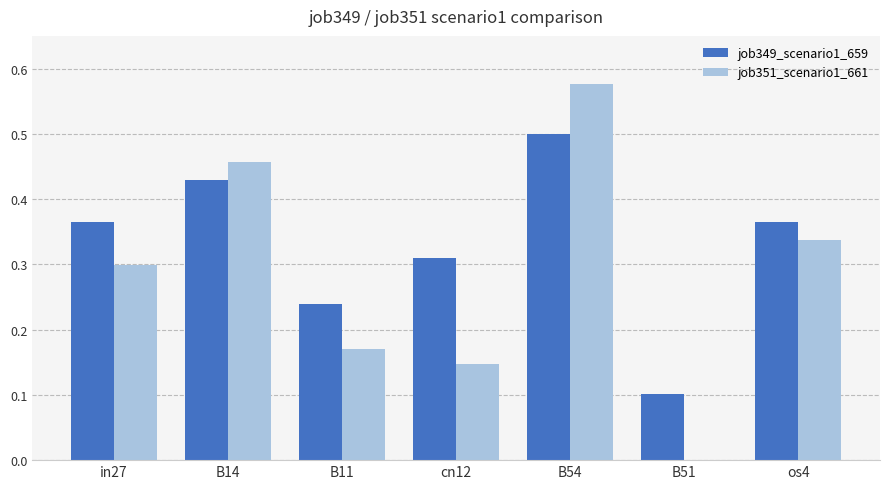

Between B14 and B54, which series saw the biggest shift?

job351_scenario1_661